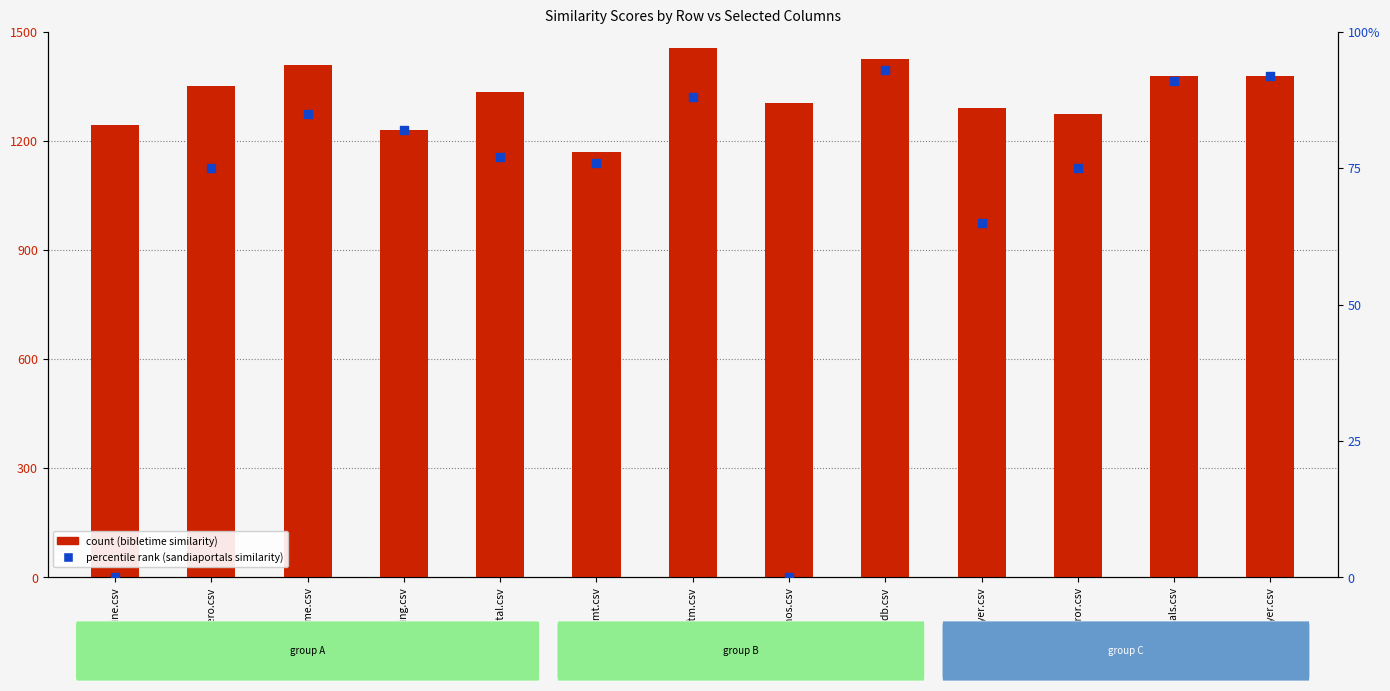

At which category is the sum across all series the highest?

ftm.csv